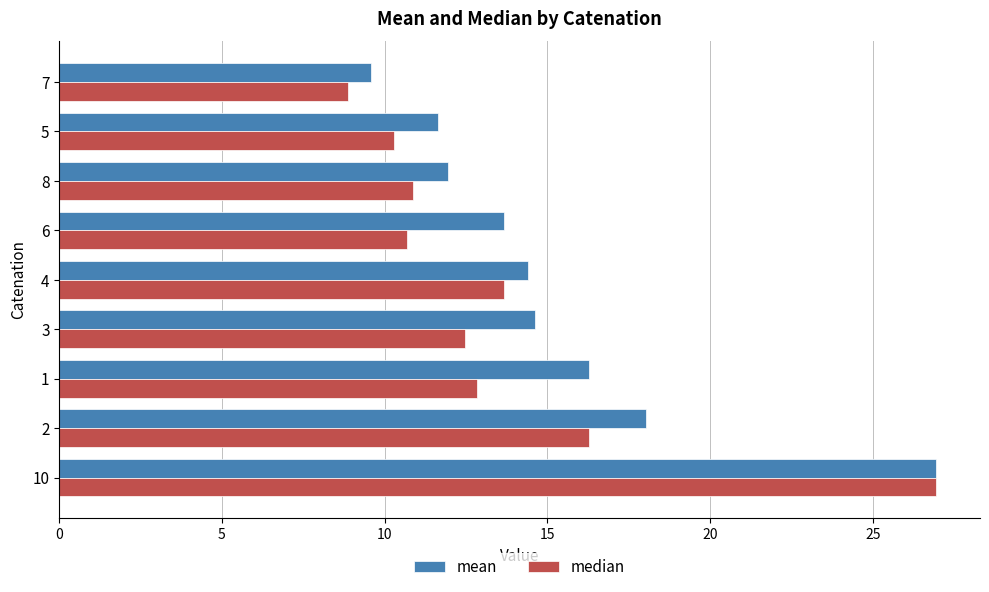

What is the approximate value of mean at 7?

9.6